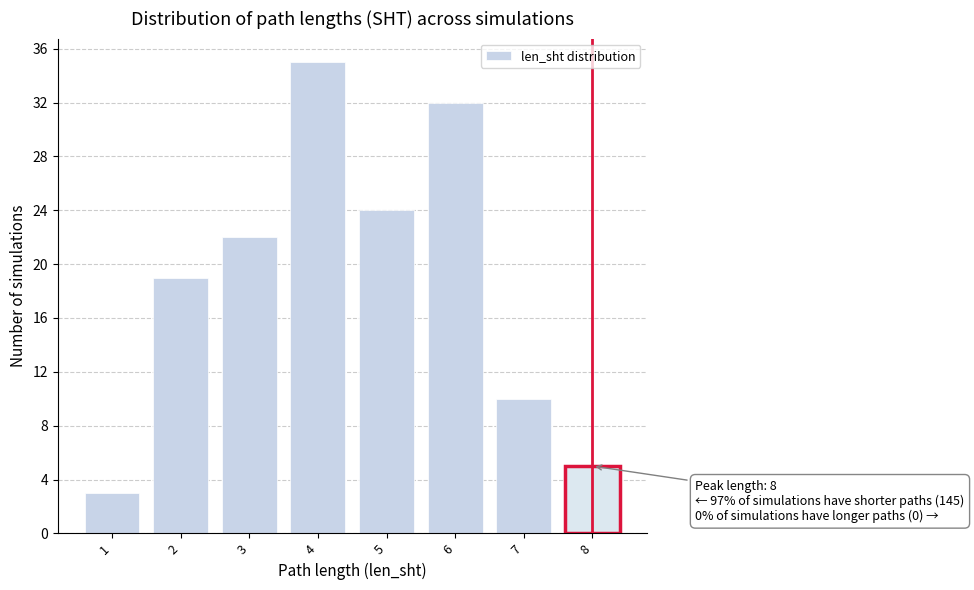

Reading left to right, list all the values displayed in this chart.

3	19	22	35	24	32	10	5